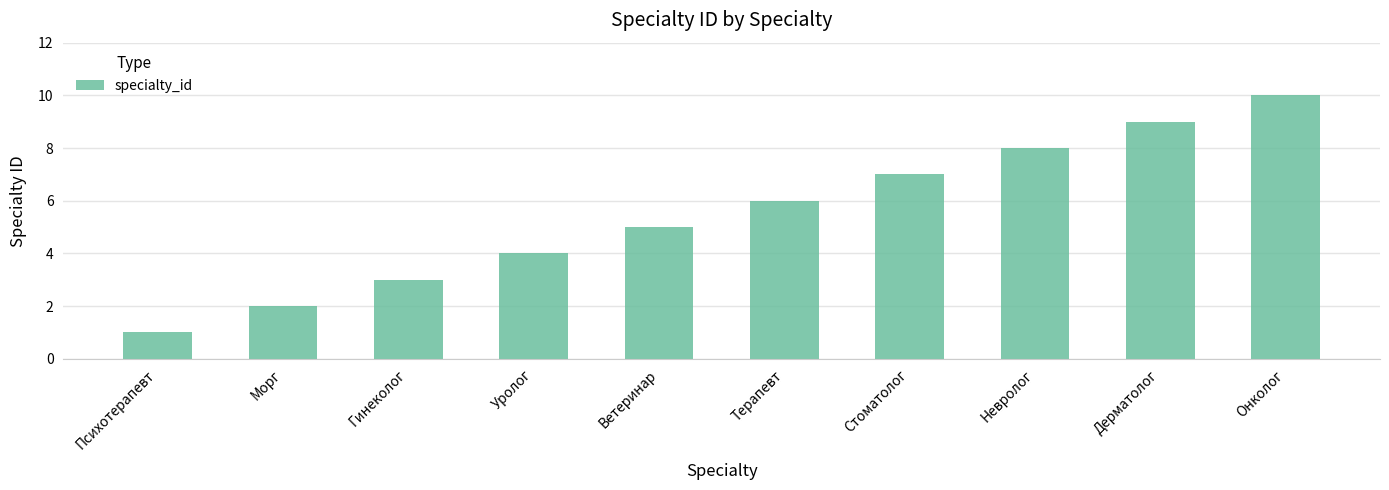

Read the value at Онколог.

10